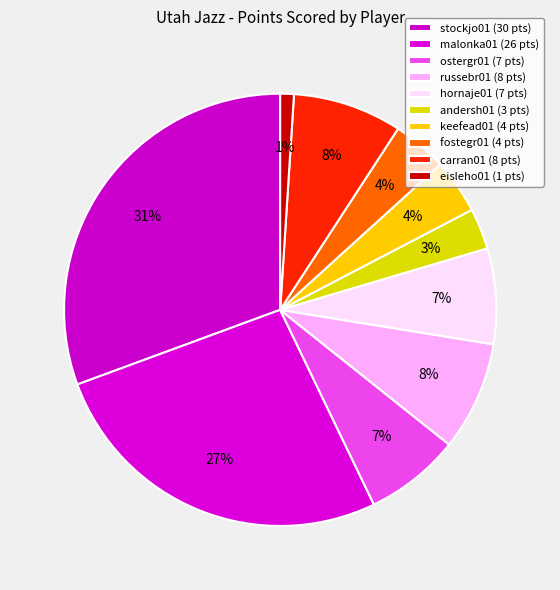

Which slice is the smallest?

eisleho01